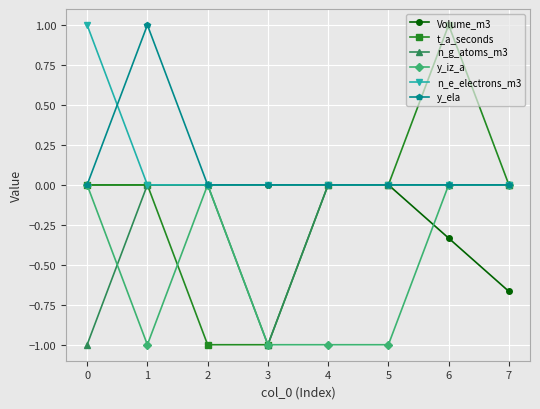

What is the spread (max minus min) of values at 1?

2.0